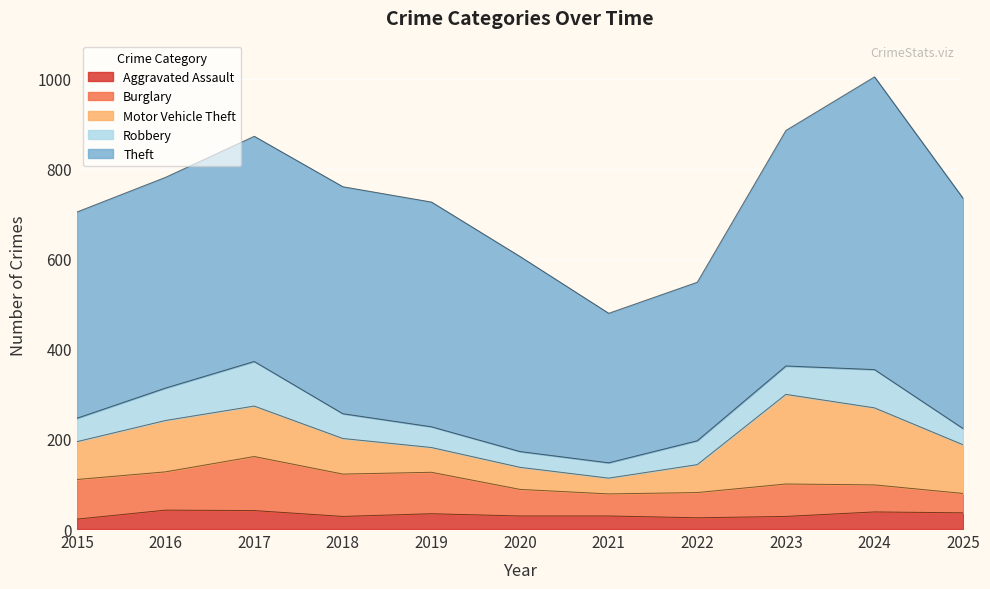

Where does the Motor Vehicle Theft series first go above 84?

2016